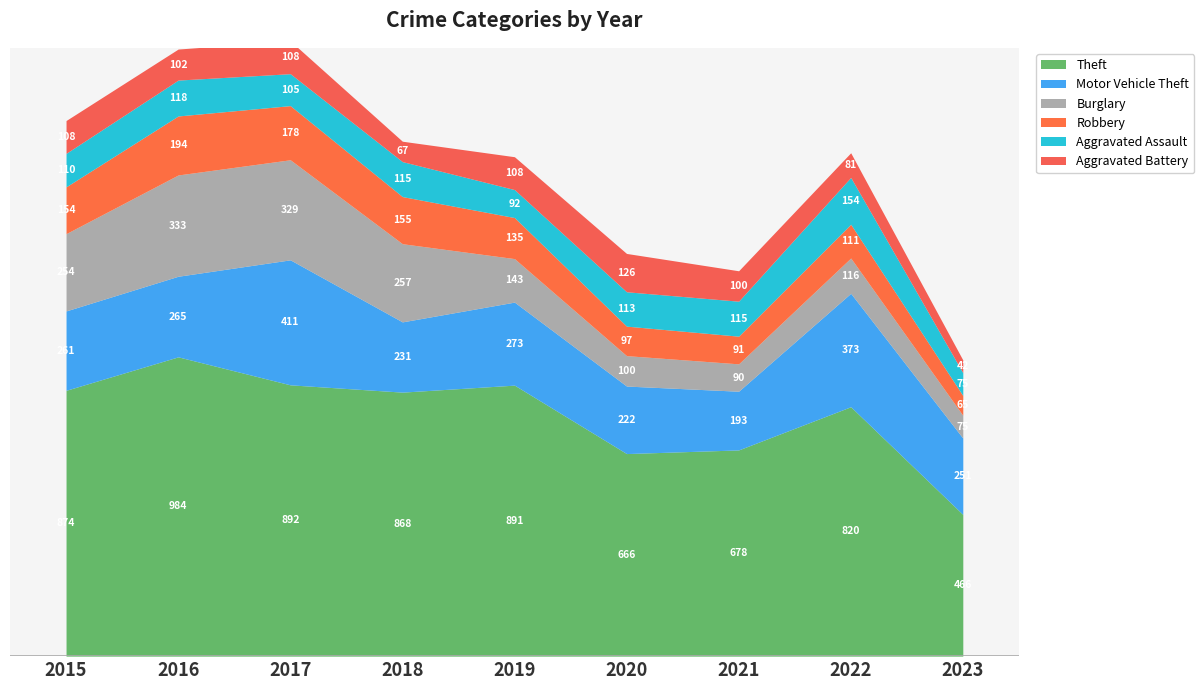

True or false: Burglary and Theft intersect in this chart.

False